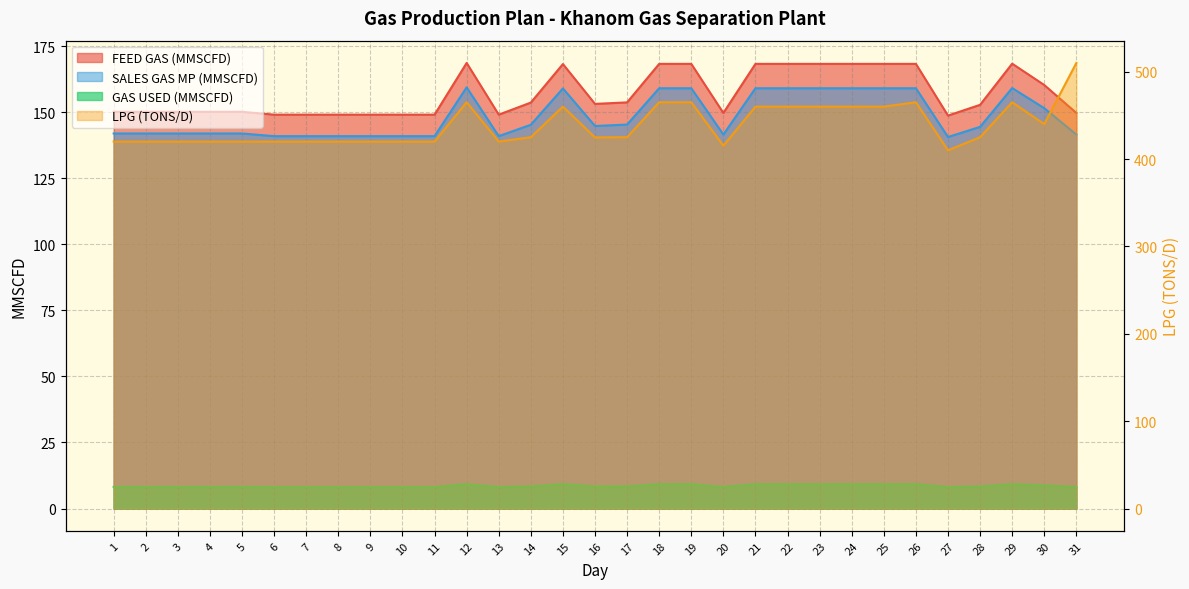

At 8, list the series in order from smallest to largest.

GAS USED (MMSCFD), SALES GAS MP (MMSCFD), FEED GAS (MMSCFD), LPG (TONS/D)